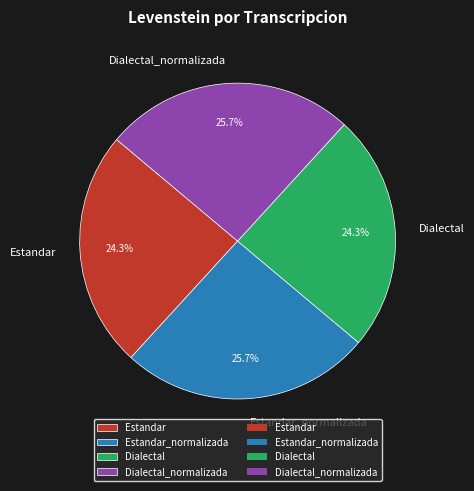

Count the number of slices in the pie.

4